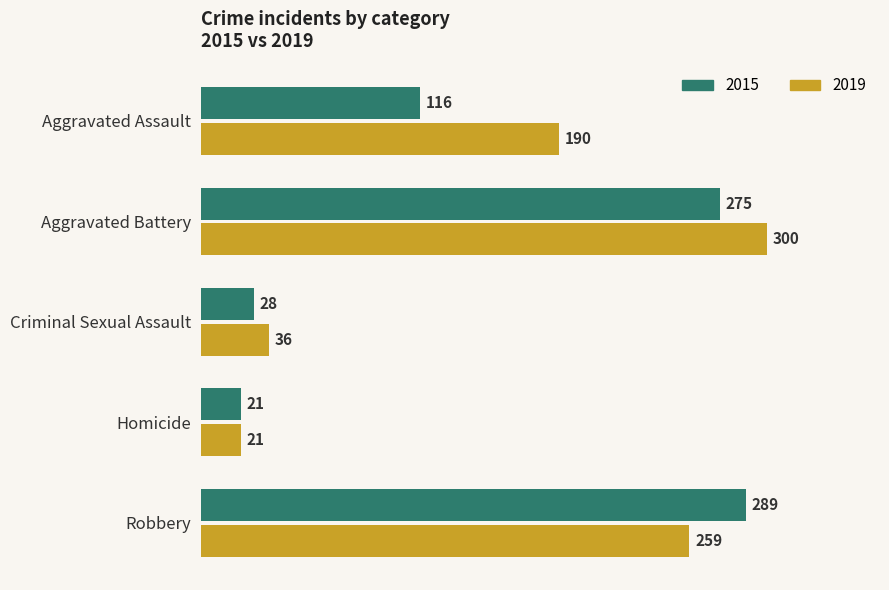

Rank the series by their maximum value, from lowest to highest.

2015, 2019